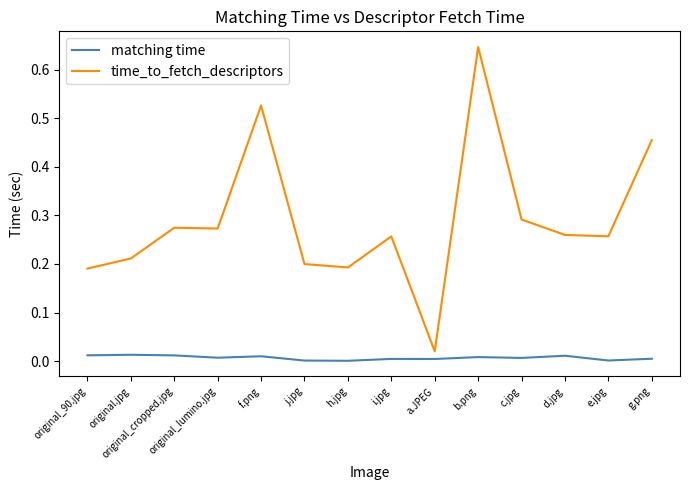

Which series has the largest range (max minus min)?

time_to_fetch_descriptors